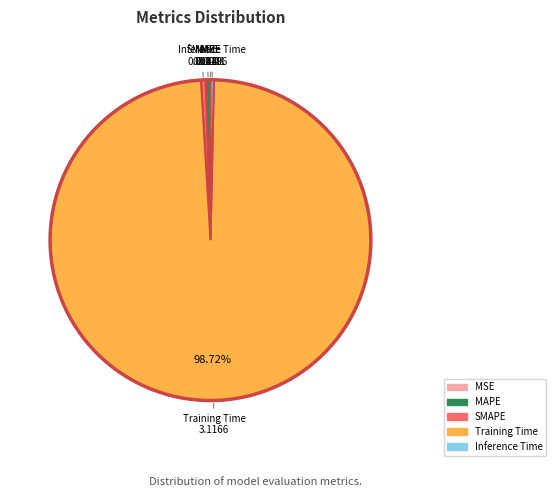

Is there a majority slice in this chart?

Yes